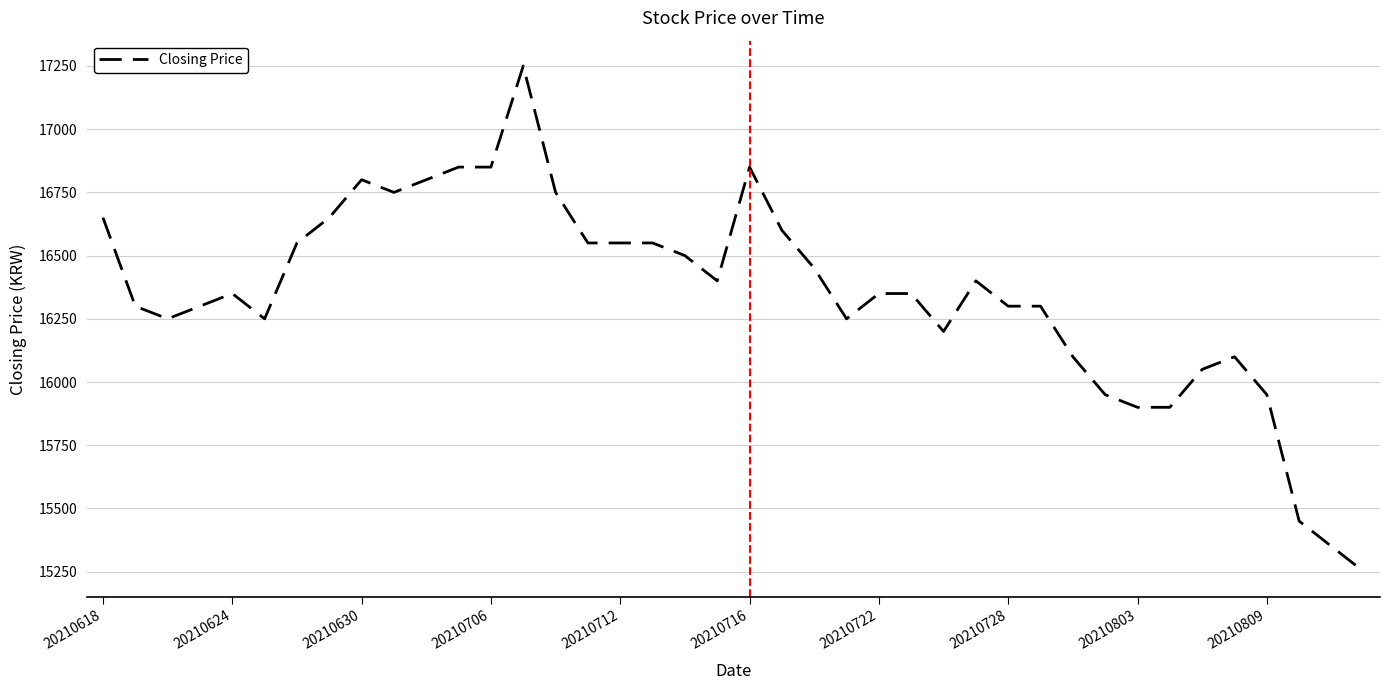

Does the chart have visible grid lines?

Yes